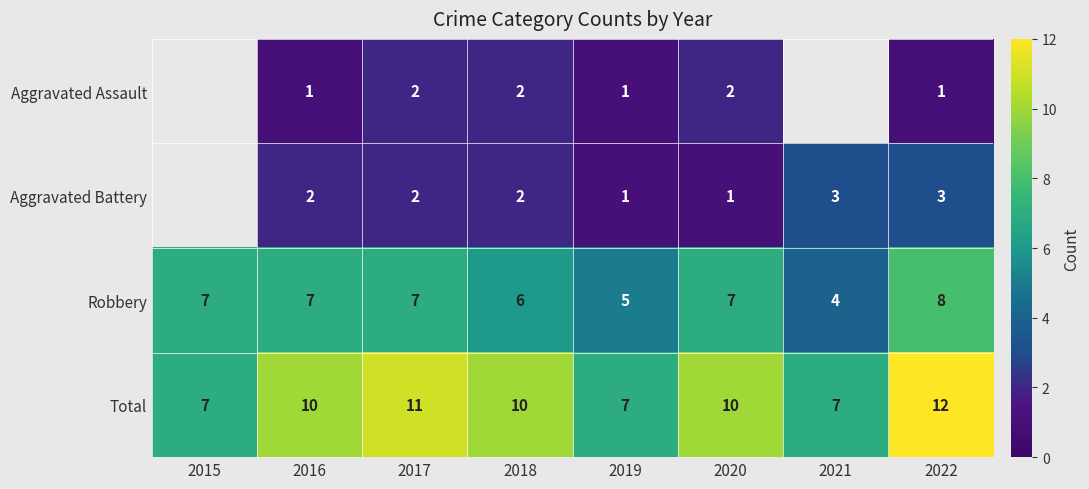

True or false: Total has a value of 7.0 at 2015.

True